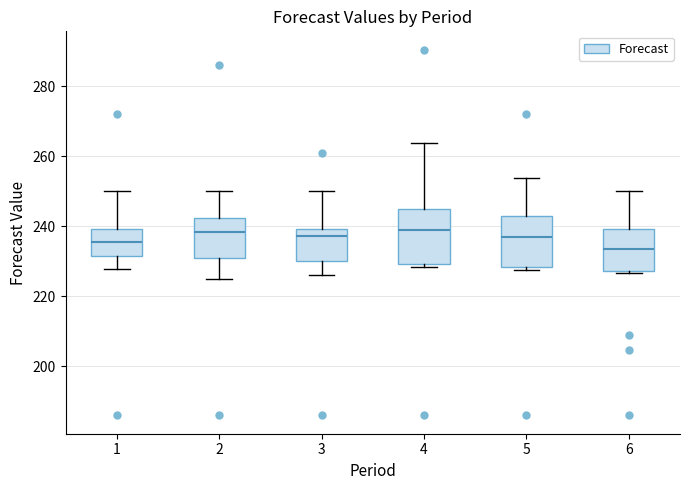

Which box's median line is the lowest?

6